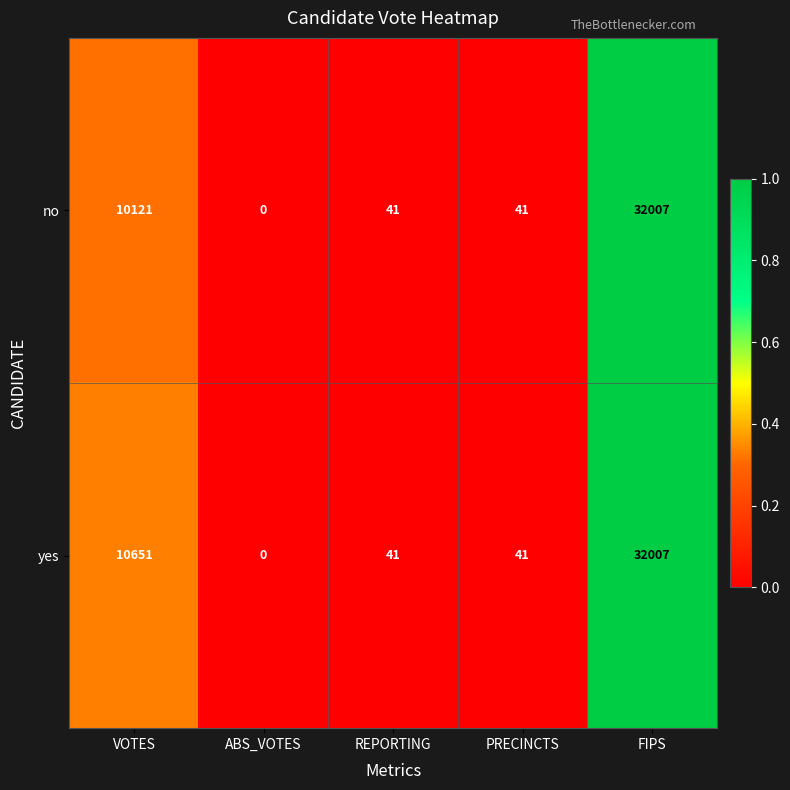

Rank the series at VOTES from lowest to highest value.

no, yes